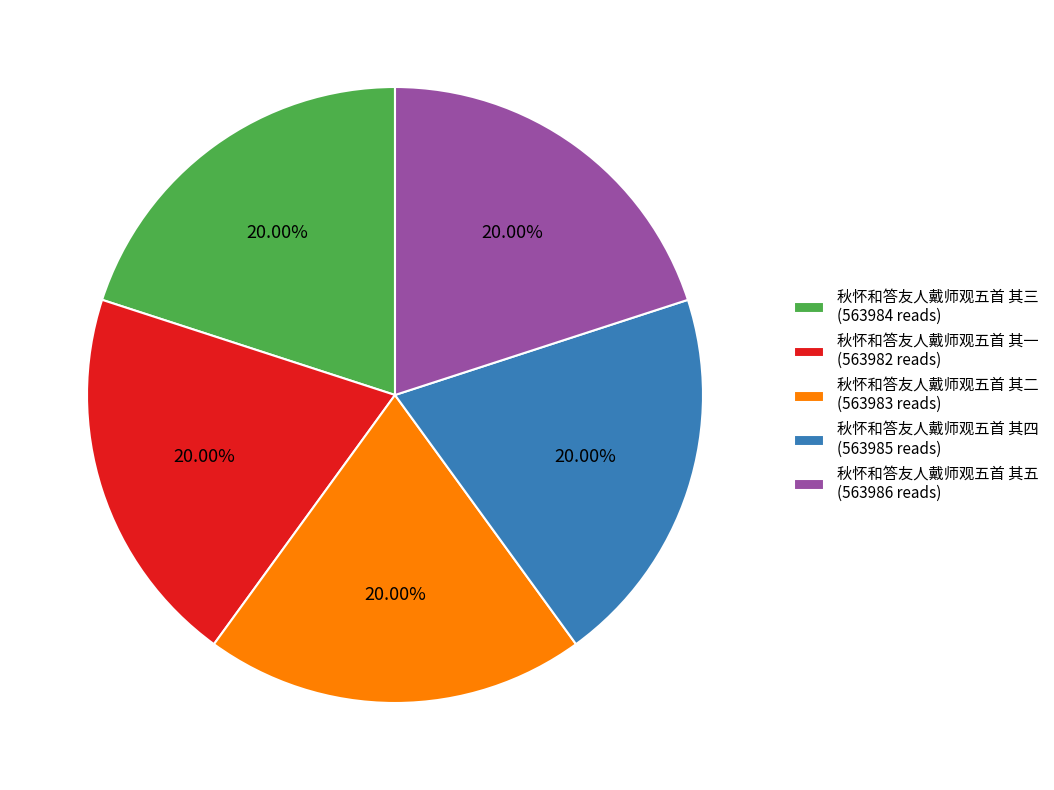

How many segments does this pie chart have?

5